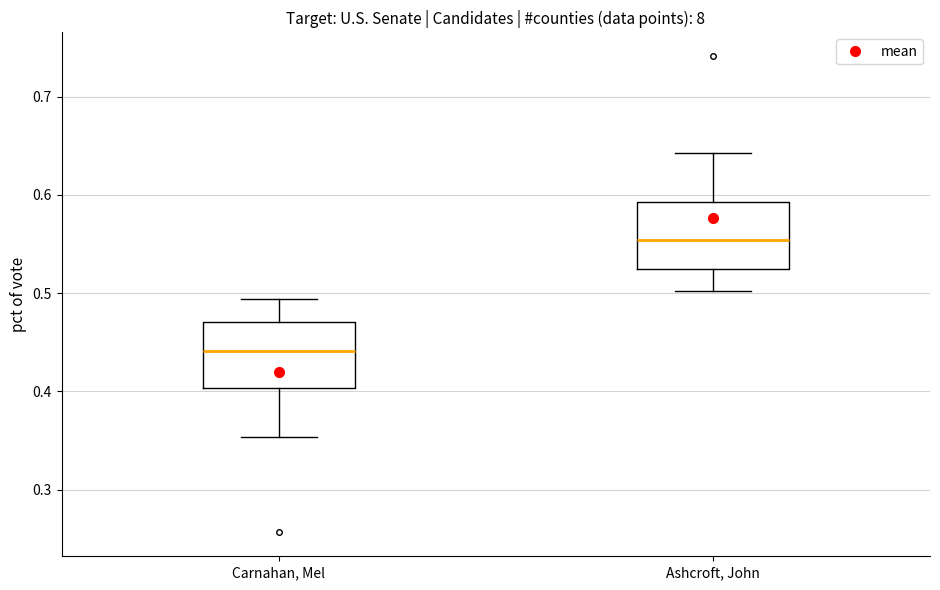

Reading left to right, read every box against the y-axis: the position of its median line, the range the box covers, and the ends of its whiskers. The values are not printed on the chart, so give them approximately, as read against the axis.

Carnahan, Mel: median 0.44, box 0.40 to 0.47, whiskers 0.35 to 0.49
Ashcroft, John: median 0.55, box 0.52 to 0.59, whiskers 0.50 to 0.64